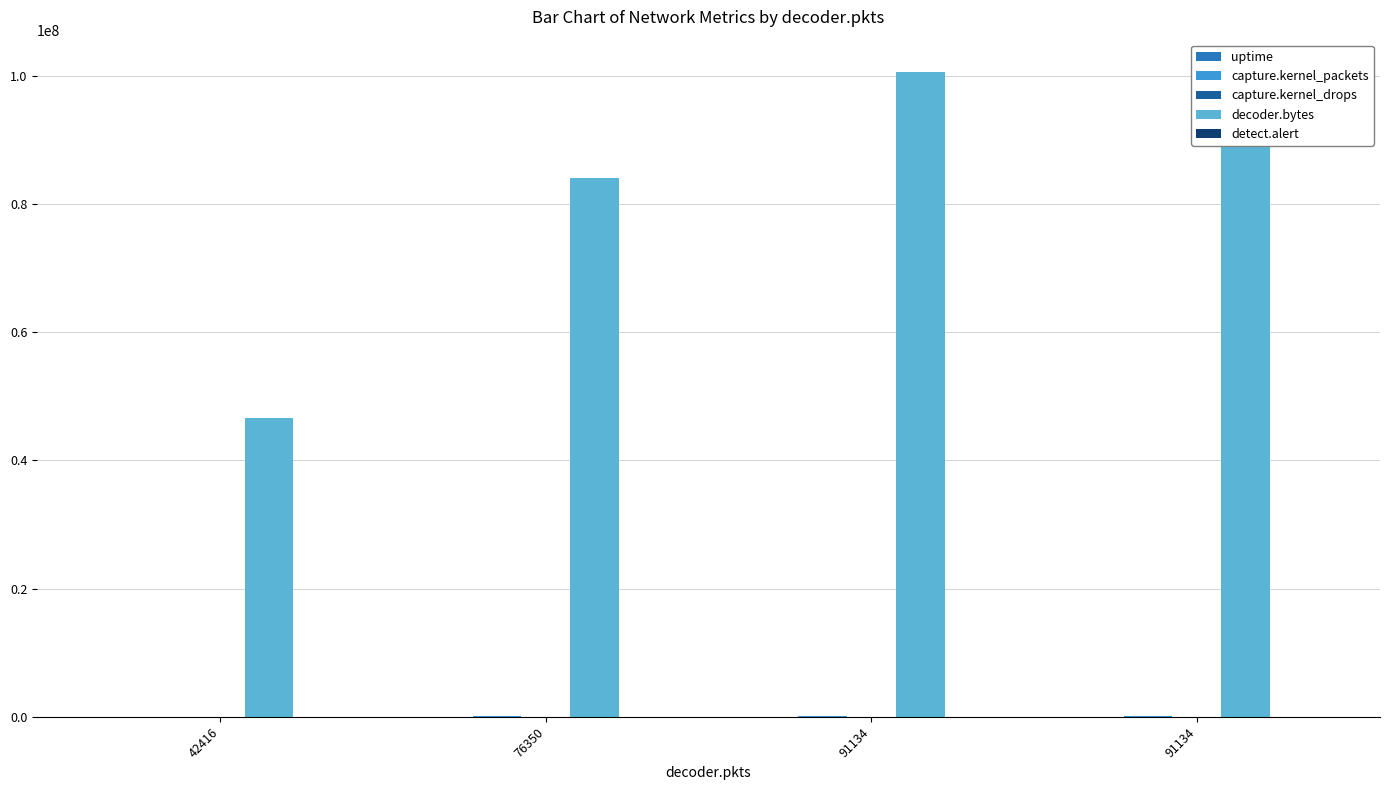

What is the average value of the decoder.bytes series?

82961646